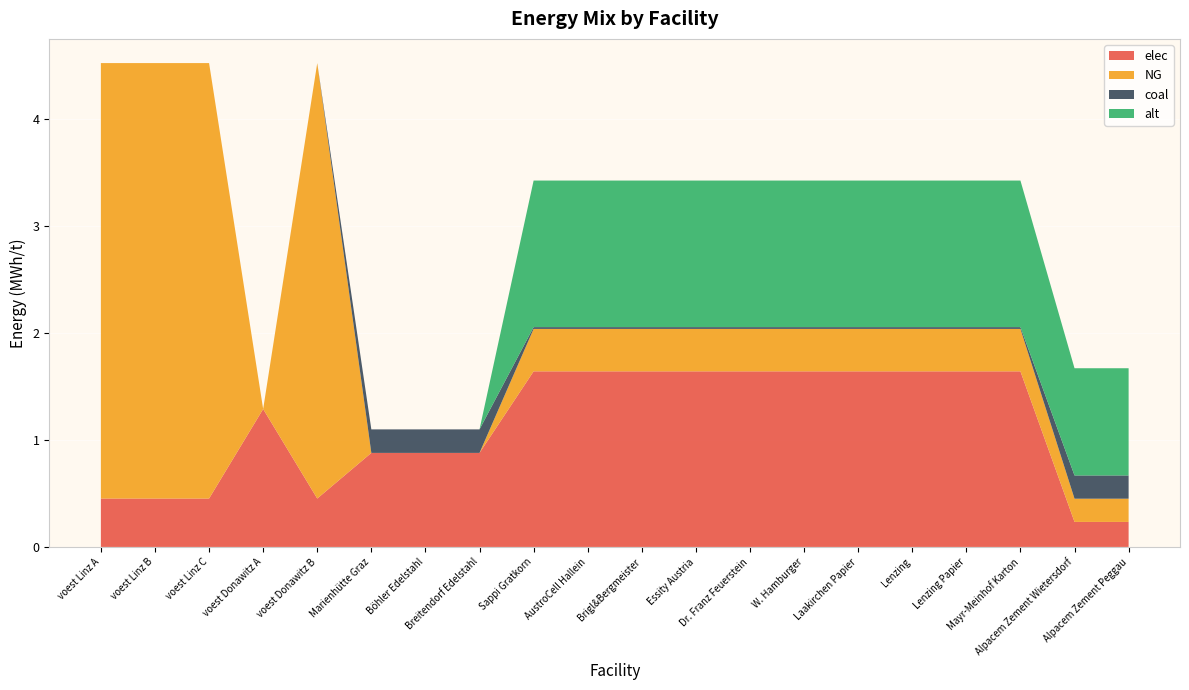

Reading left to right, extract all data points from this chart.

elec: voest Linz A=0.5	voest Linz B=0.5	voest Linz C=0.5	voest Donawitz A=1.3	voest Donawitz B=0.5	Marienhütte Graz=0.9	Böhler Edelstahl=0.9	Breitendorf Edelstahl=0.9	Sappi Gratkorn=1.6	AustroCell Hallein=1.6	Brigl&Bergmeister=1.6	Essity Austria=1.6	Dr. Franz Feuerstein=1.6	W. Hamburger=1.6	Laakirchen Papier=1.6	Lenzing=1.6	Lenzing Papier=1.6	Mayr-Meinhof Karton=1.6	Alpacem Zement Wietersdorf=0.2	Alpacem Zement Peggau=0.2
NG: voest Linz A=4.1	voest Linz B=4.1	voest Linz C=4.1	voest Donawitz A=0.0	voest Donawitz B=4.1	Marienhütte Graz=0.0	Böhler Edelstahl=0.0	Breitendorf Edelstahl=0.0	Sappi Gratkorn=0.4	AustroCell Hallein=0.4	Brigl&Bergmeister=0.4	Essity Austria=0.4	Dr. Franz Feuerstein=0.4	W. Hamburger=0.4	Laakirchen Papier=0.4	Lenzing=0.4	Lenzing Papier=0.4	Mayr-Meinhof Karton=0.4	Alpacem Zement Wietersdorf=0.2	Alpacem Zement Peggau=0.2
coal: voest Linz A=0.0	voest Linz B=0.0	voest Linz C=0.0	voest Donawitz A=0.0	voest Donawitz B=0.0	Marienhütte Graz=0.2	Böhler Edelstahl=0.2	Breitendorf Edelstahl=0.2	Sappi Gratkorn=0.0	AustroCell Hallein=0.0	Brigl&Bergmeister=0.0	Essity Austria=0.0	Dr. Franz Feuerstein=0.0	W. Hamburger=0.0	Laakirchen Papier=0.0	Lenzing=0.0	Lenzing Papier=0.0	Mayr-Meinhof Karton=0.0	Alpacem Zement Wietersdorf=0.2	Alpacem Zement Peggau=0.2
alt: voest Linz A=0.0	voest Linz B=0.0	voest Linz C=0.0	voest Donawitz A=0.0	voest Donawitz B=0.0	Marienhütte Graz=0.0	Böhler Edelstahl=0.0	Breitendorf Edelstahl=0.0	Sappi Gratkorn=1.4	AustroCell Hallein=1.4	Brigl&Bergmeister=1.4	Essity Austria=1.4	Dr. Franz Feuerstein=1.4	W. Hamburger=1.4	Laakirchen Papier=1.4	Lenzing=1.4	Lenzing Papier=1.4	Mayr-Meinhof Karton=1.4	Alpacem Zement Wietersdorf=1.0	Alpacem Zement Peggau=1.0